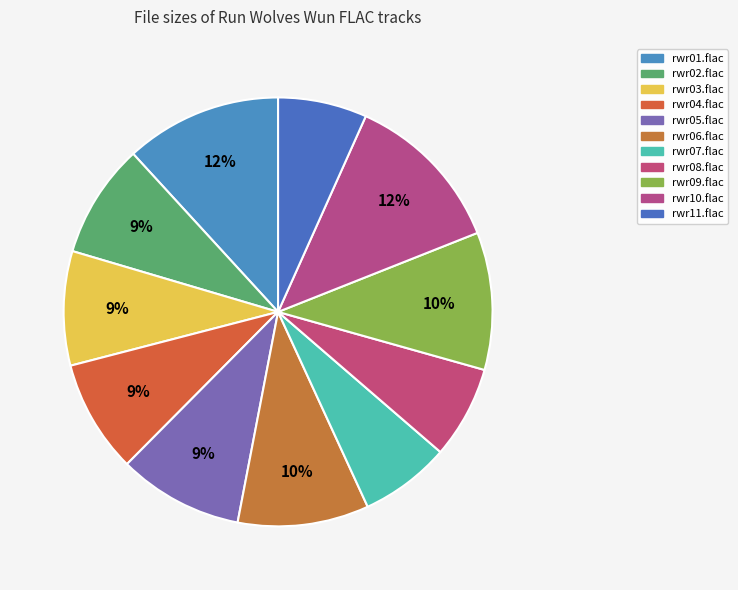

How many slices are in this pie chart?

11